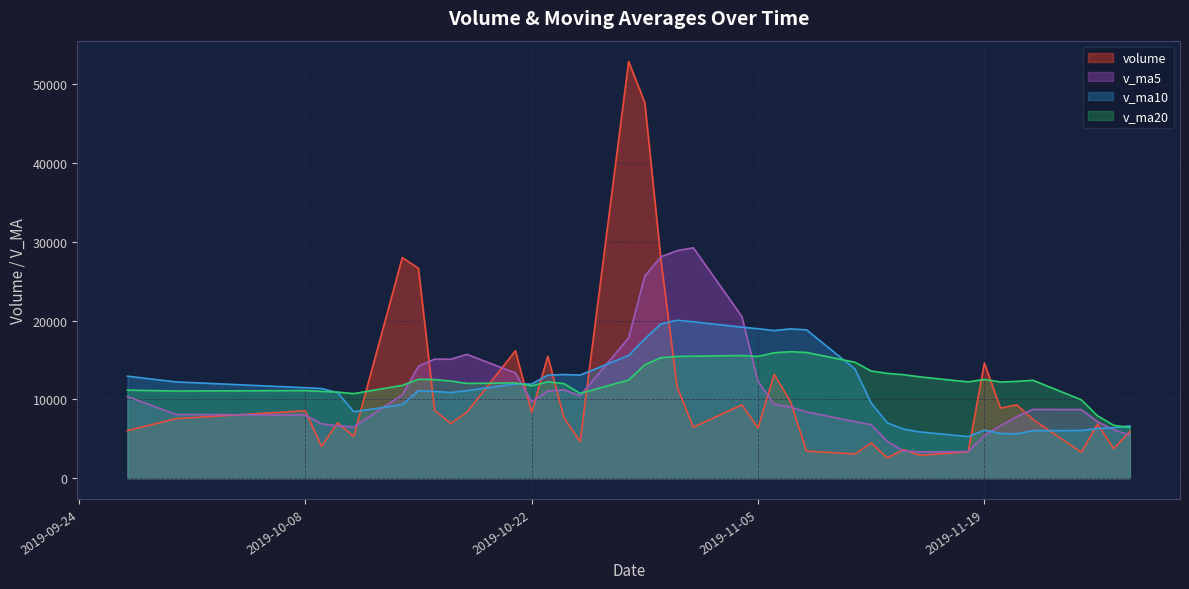

The value of v_ma5 at 2019-10-22 is 17028.9. True or false?

False